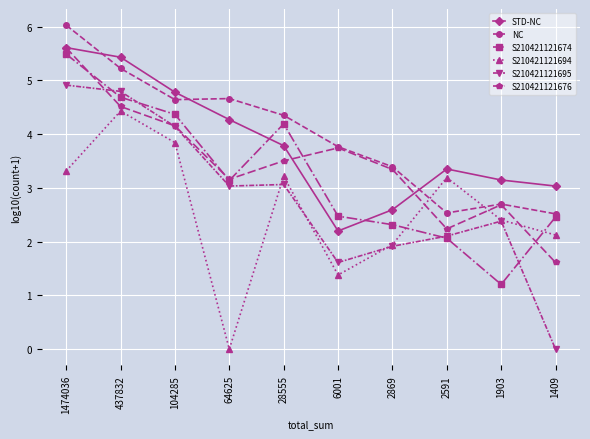

Is the value of NC at 1903 greater than the value of S210421121695 at 437832?

No